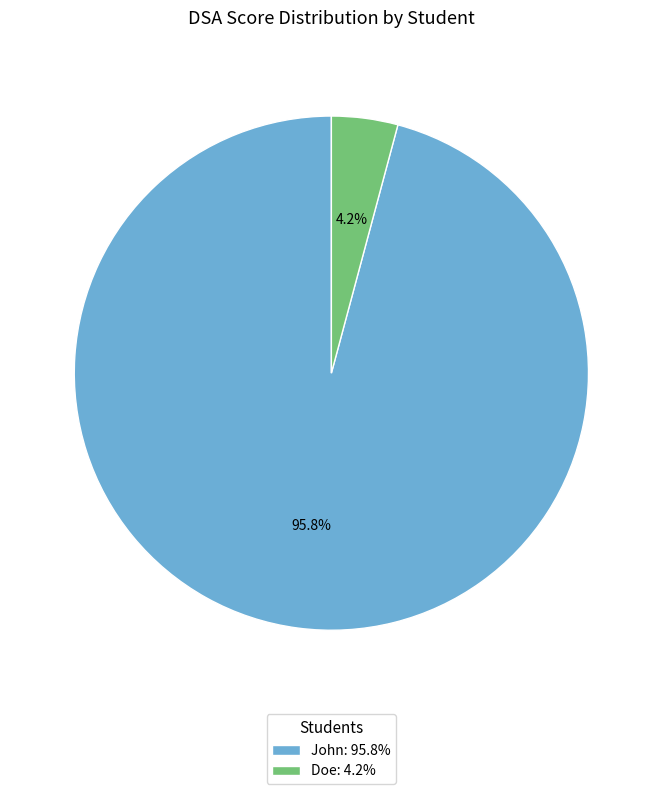

To the nearest percent, what is the average slice percentage?

50%